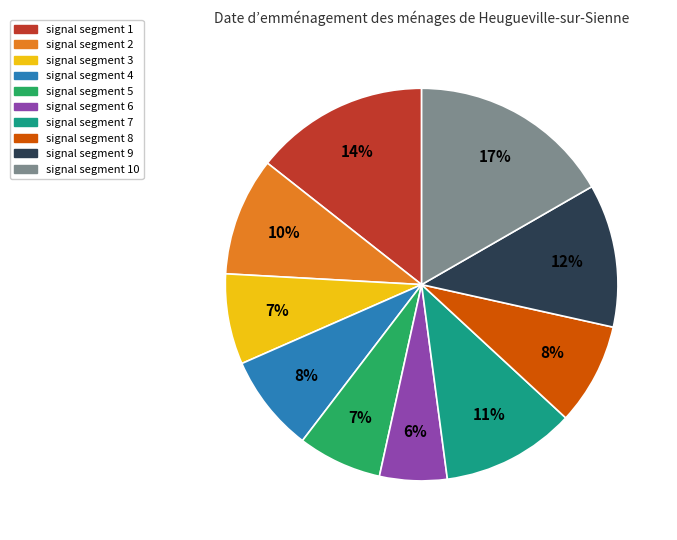

To the nearest percent, what is the difference between the largest and smallest slice percentages?

11%